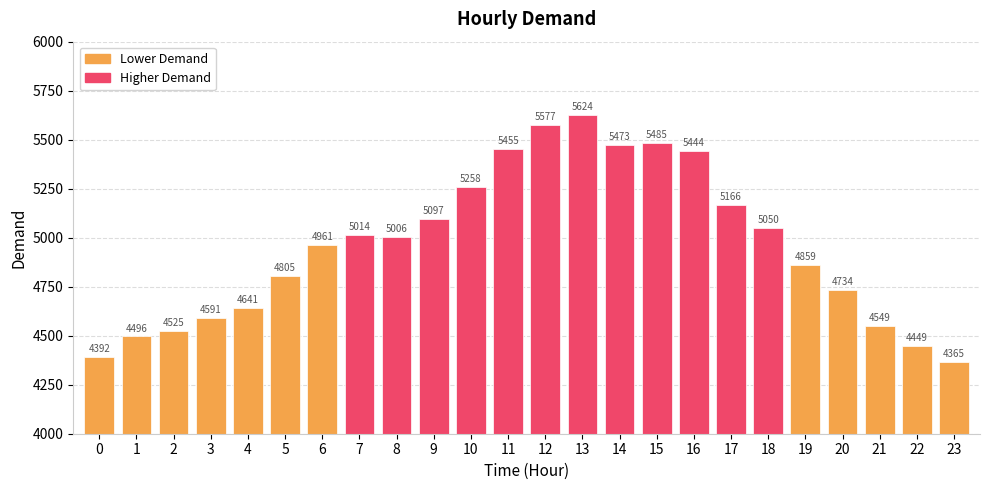

What is the difference between the maximum and minimum values?

1259